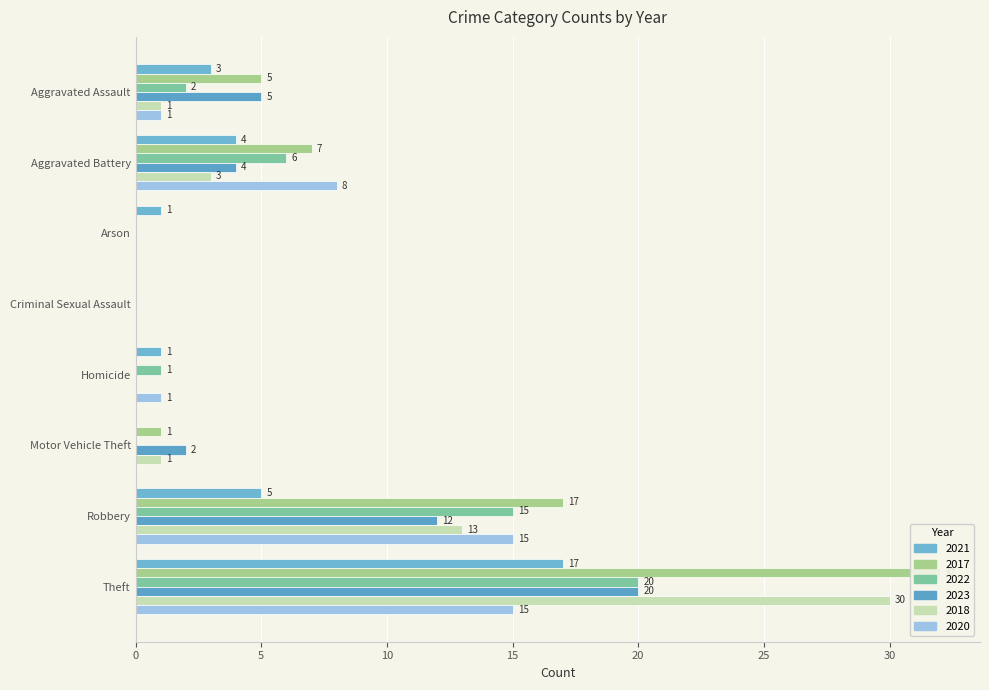

What is the maximum value shown in the chart?

32